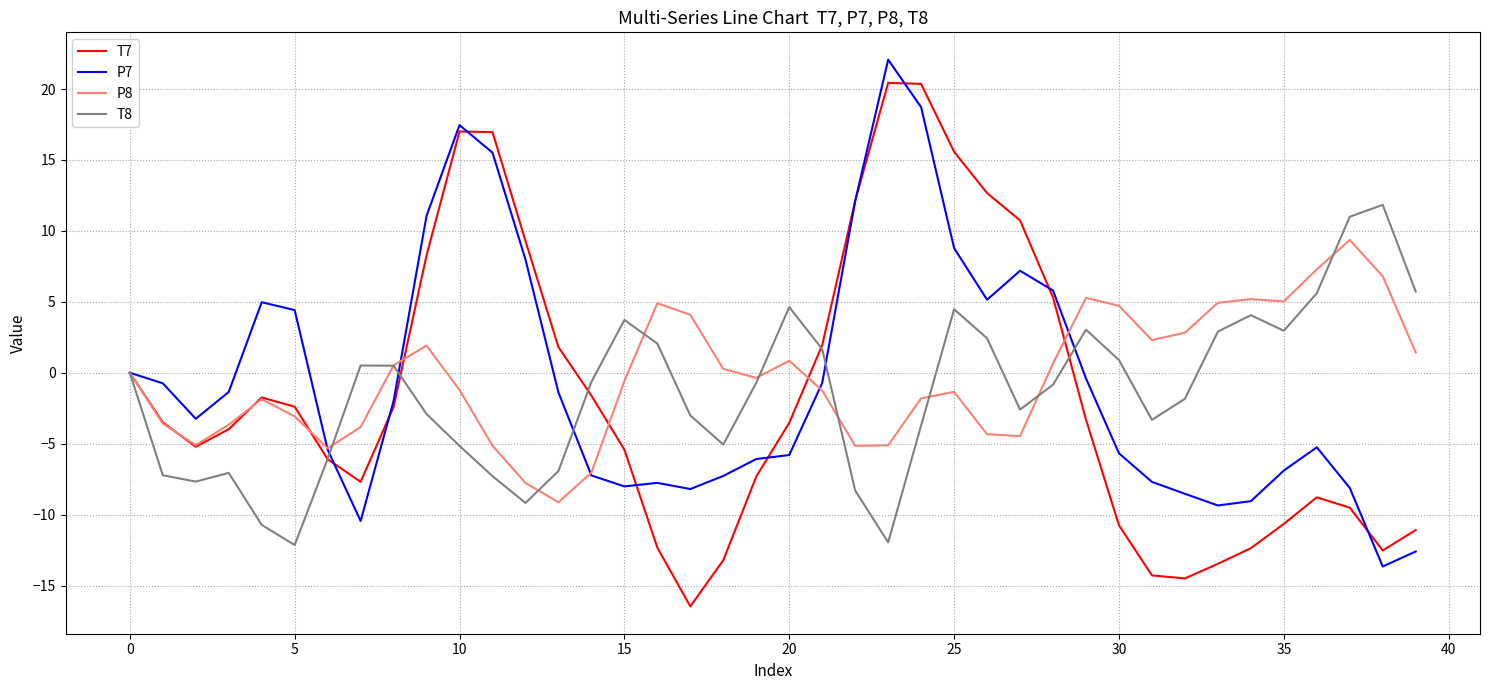

What is the greatest value displayed?

22.1